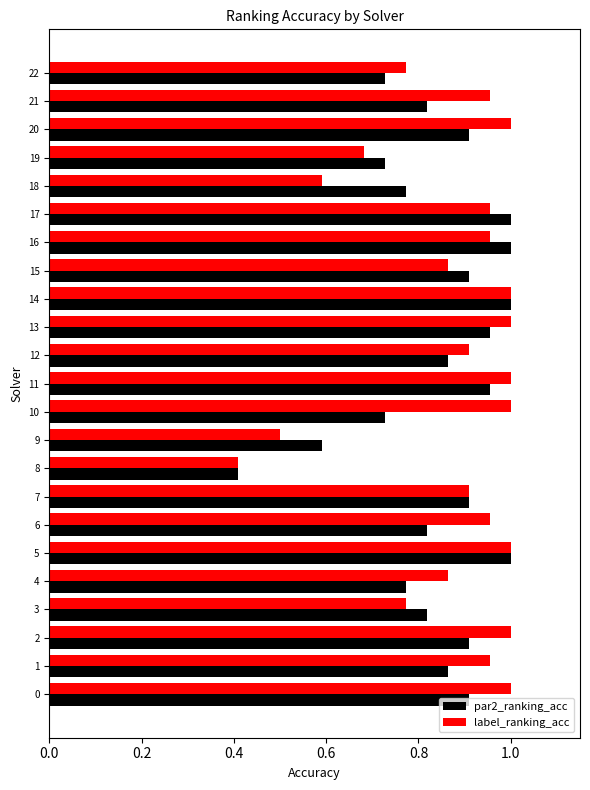

How many categories are shown in the chart?

23